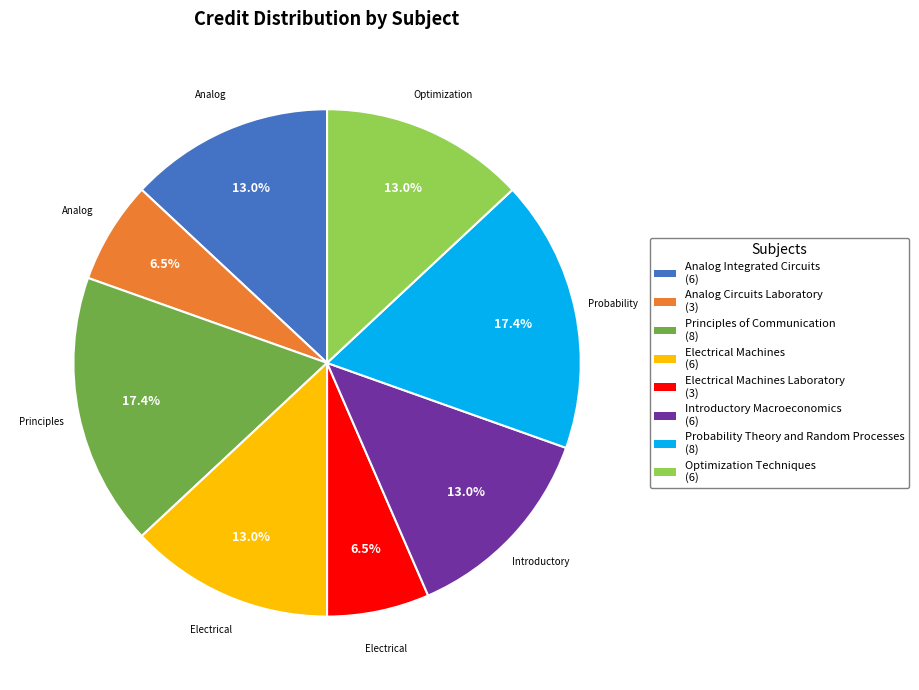

Is there a majority slice in this chart?

No